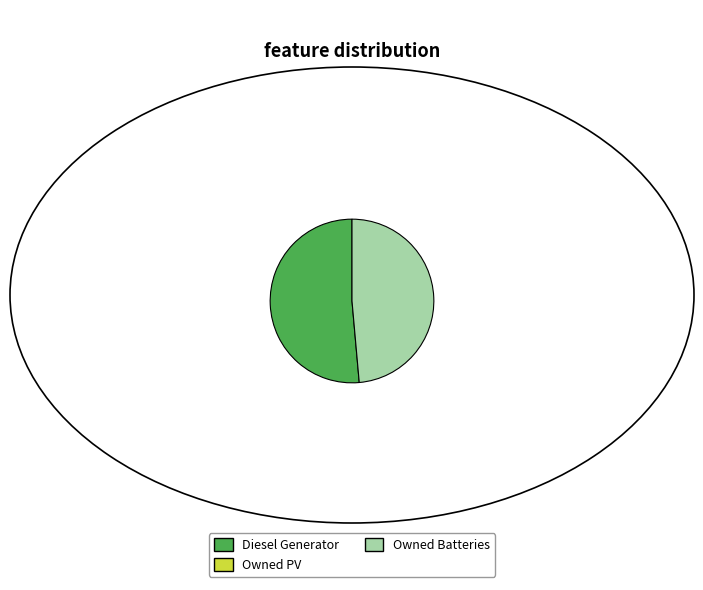

Count the number of slices in the pie.

2